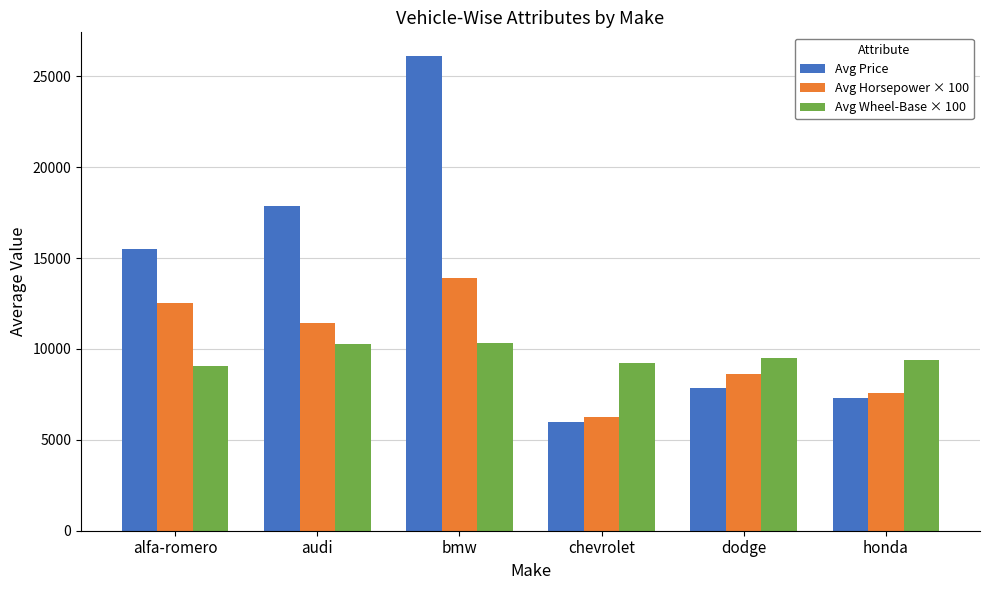

What is the minimum value shown in the chart?

6007.0